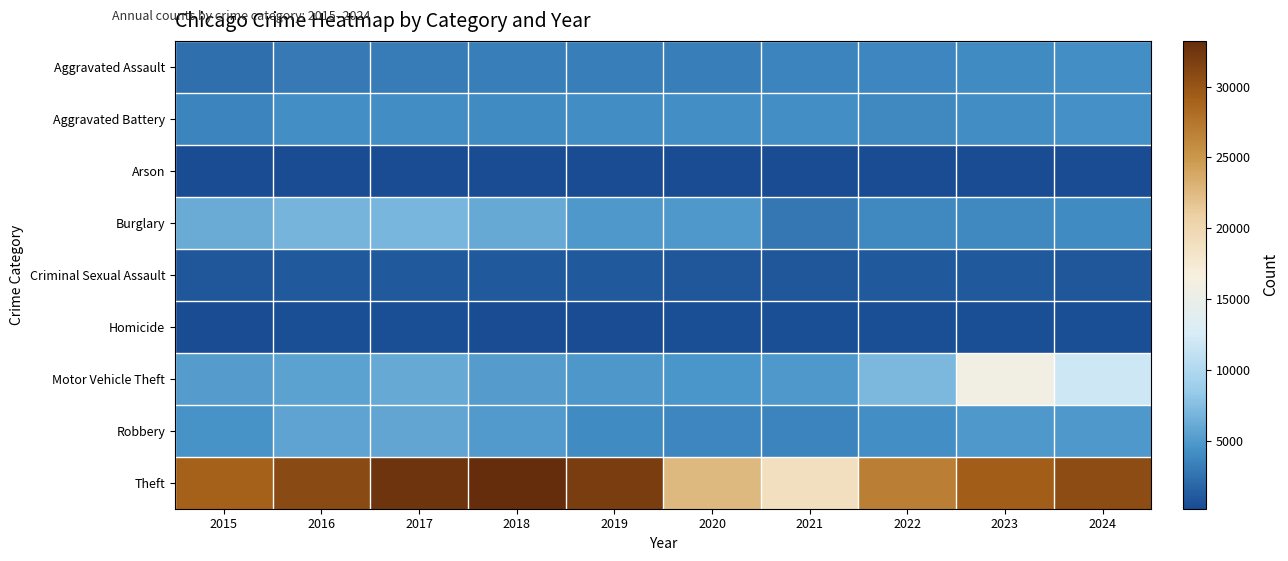

Reading left to right, transcribe all the data shown in this chart.

Aggravated Assault: 2015=2319	2016=2983	2017=3130	2018=3241	2019=3181	2020=3230	2021=3650	2022=3700	2023=3955	2024=4249
Aggravated Battery: 2015=3623	2016=4211	2017=4173	2018=4000	2019=4115	2020=4211	2021=4187	2022=3802	2023=4175	2024=4326
Arson: 2015=223	2016=281	2017=253	2018=189	2019=184	2020=294	2021=276	2022=211	2023=271	2024=262
Burglary: 2015=6217	2016=6791	2017=6902	2018=6018	2019=4894	2020=4884	2021=2872	2022=3858	2023=3921	2024=3983
Criminal Sexual Assault: 2015=954	2016=1023	2017=1083	2018=1072	2019=1035	2020=833	2021=923	2022=981	2023=996	2024=874
Homicide: 2015=252	2016=362	2017=377	2018=295	2019=271	2020=406	2021=401	2022=361	2023=341	2024=318
Motor Vehicle Theft: 2015=5130	2016=5574	2017=6011	2018=5173	2019=4809	2020=4679	2021=4907	2022=7069	2023=15857	2024=11821
Robbery: 2015=4457	2016=5707	2017=5860	2018=5068	2019=4011	2020=3798	2021=3608	2022=4254	2023=4958	2024=4846
Theft: 2015=28989	2016=30809	2017=32693	2018=33232	2019=31897	2020=22629	2021=18855	2022=26859	2023=29249	2024=30682